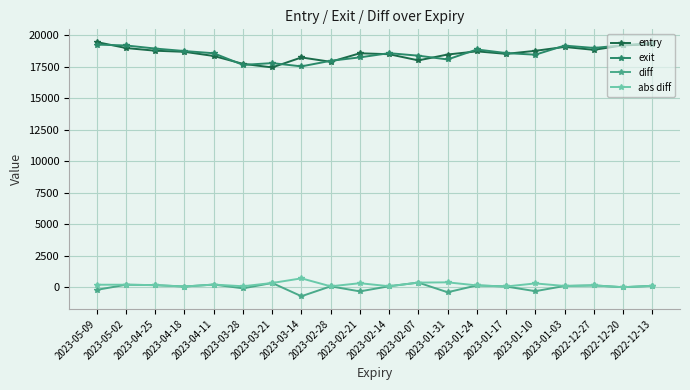

True or false: exit and diff intersect in this chart.

False